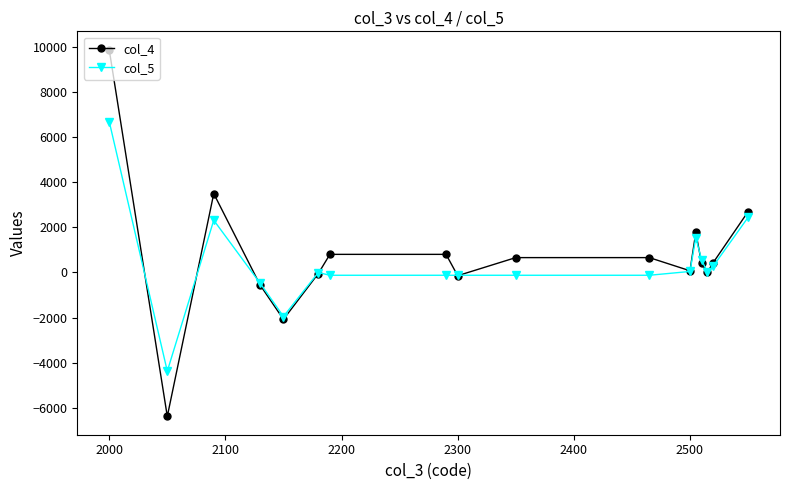

What is the smallest value displayed?

-6377